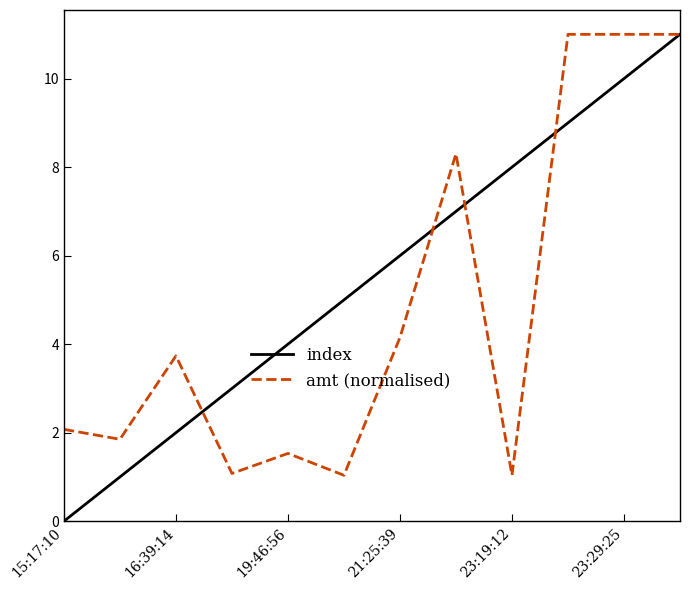

What is the maximum value shown in the chart?

11.0